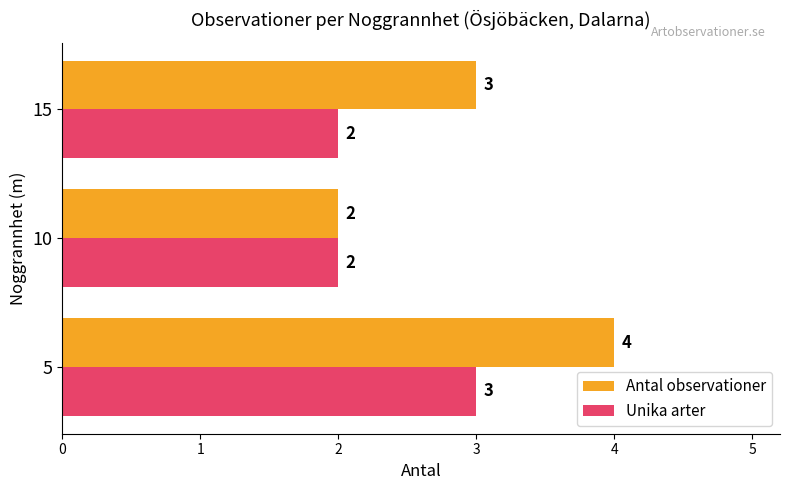

How many Unika arter values are between 2 and 3?

3